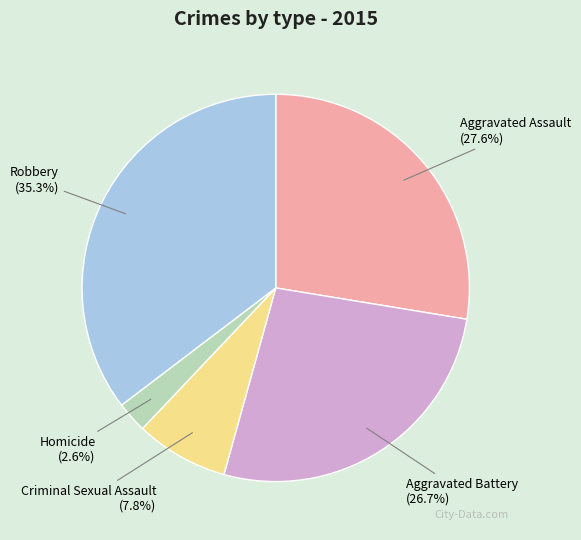

Which has a higher value, Robbery or Criminal Sexual Assault?

Robbery